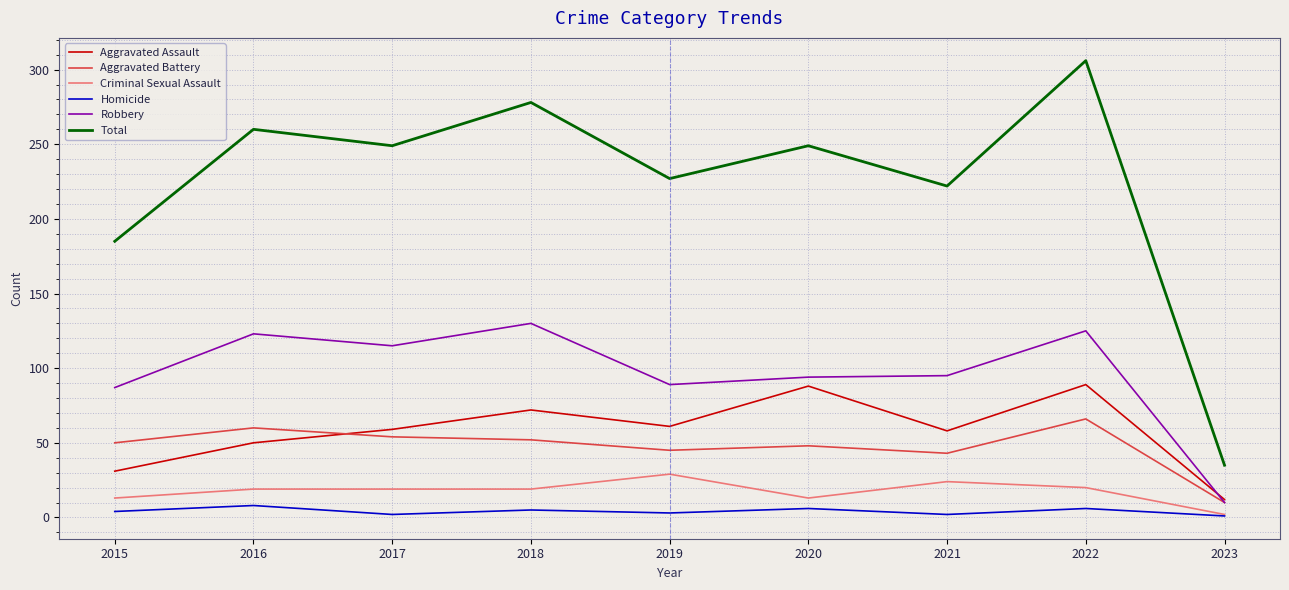

How many categories are shown in the chart?

9